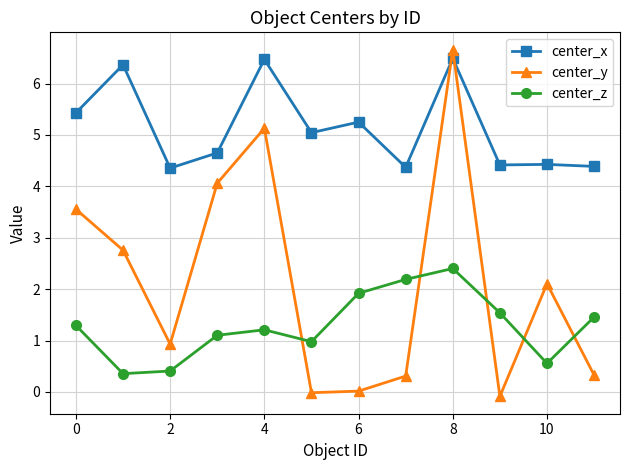

True or false: center_z and center_x cross at least once.

False